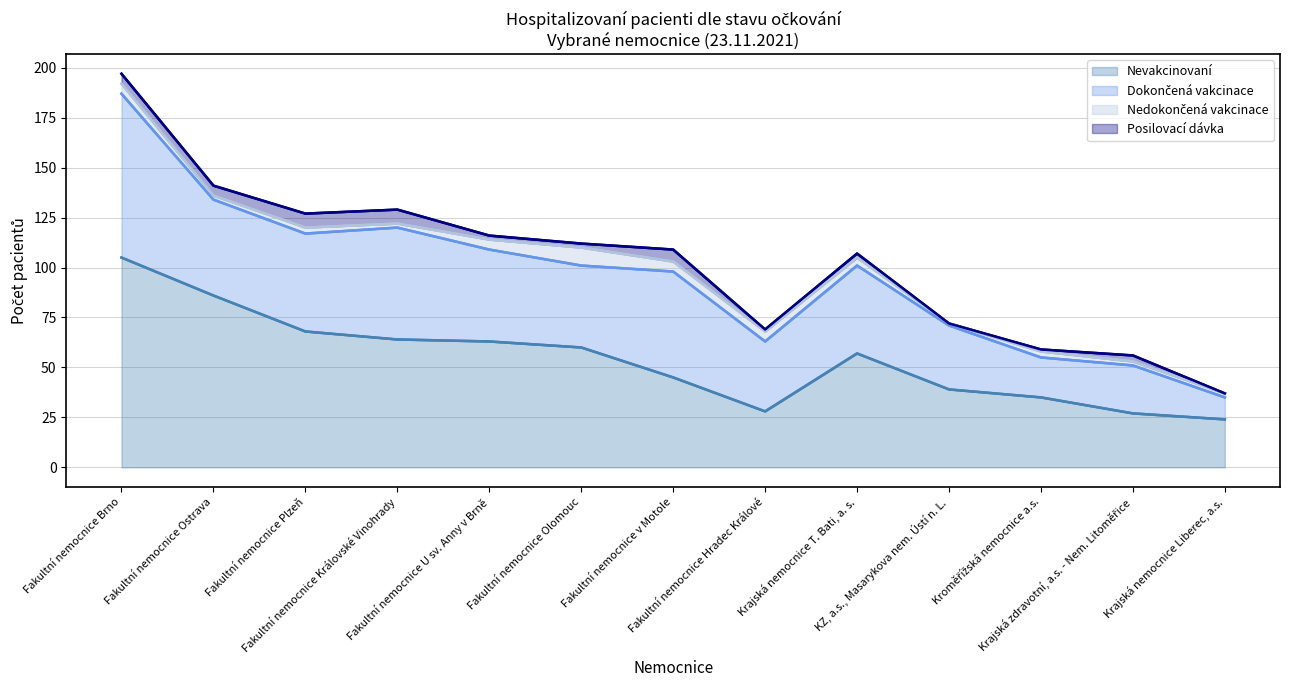

Is the value of Dokončená vakcinace at Fakultní nemocnice Hradec Králové greater than the value of Nedokončená vakcinace at Krajská nemocnice Liberec, a.s.?

Yes